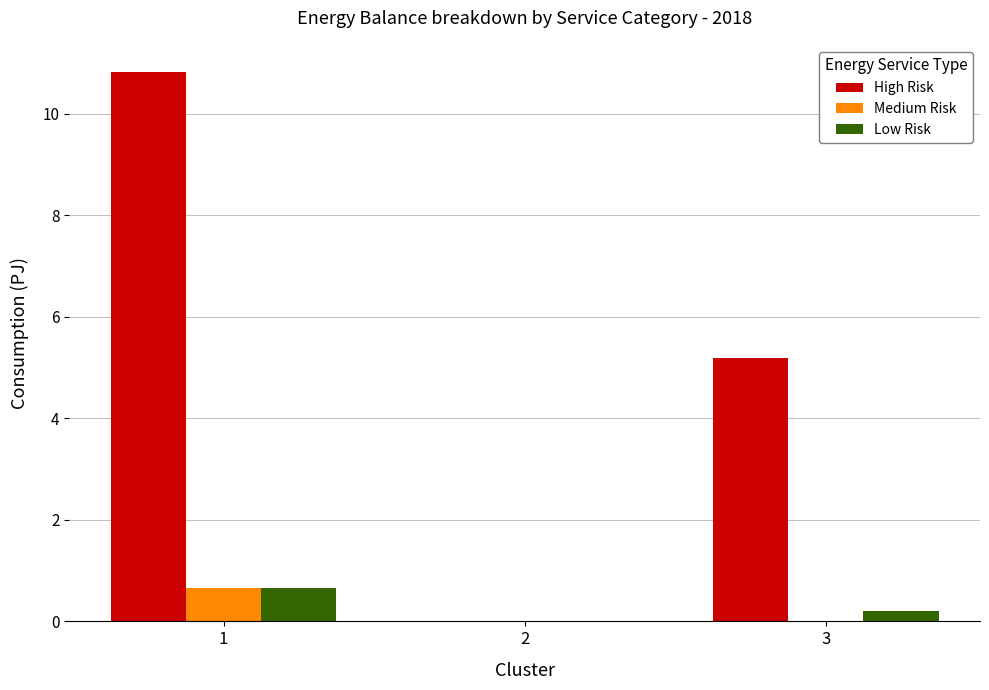

Between 1 and 2, which series saw the biggest shift?

High Risk